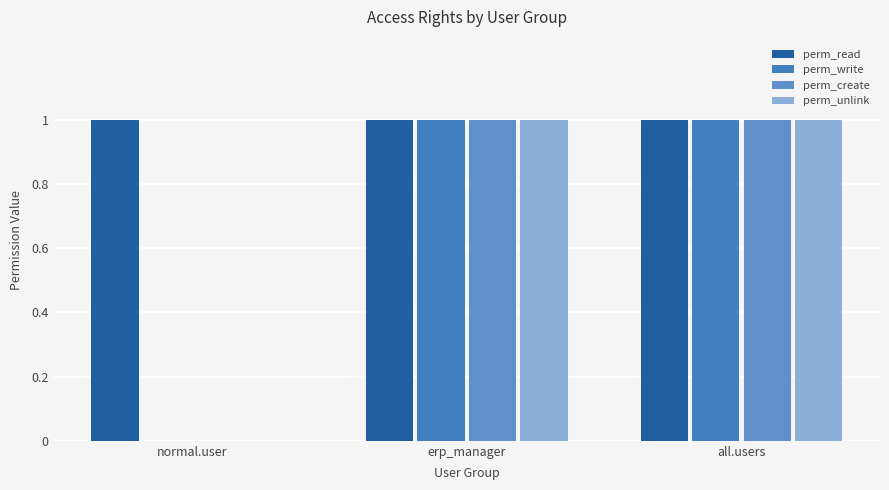

Reading left to right, what are all the values shown in this chart?

perm_read: 1	1	1
perm_write: 0	1	1
perm_create: 0	1	1
perm_unlink: 0	1	1